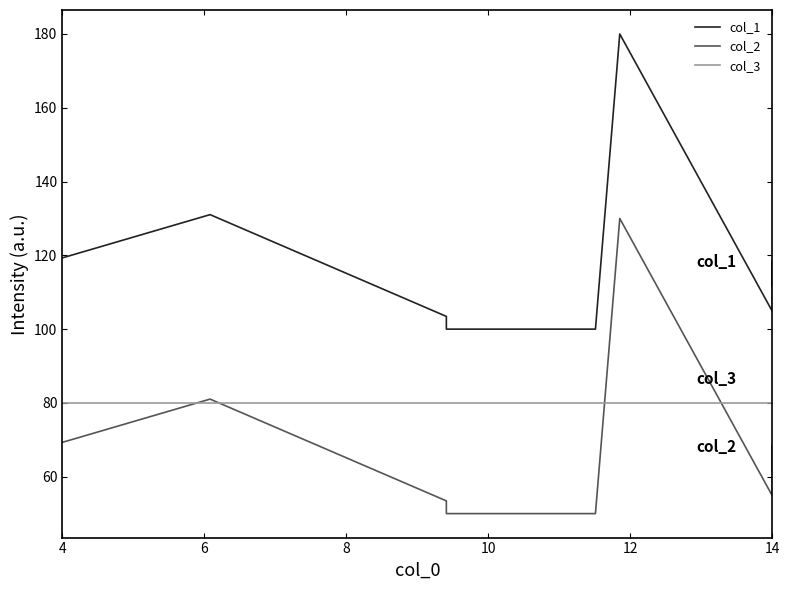

Which series has the largest total across all categories?

col_1